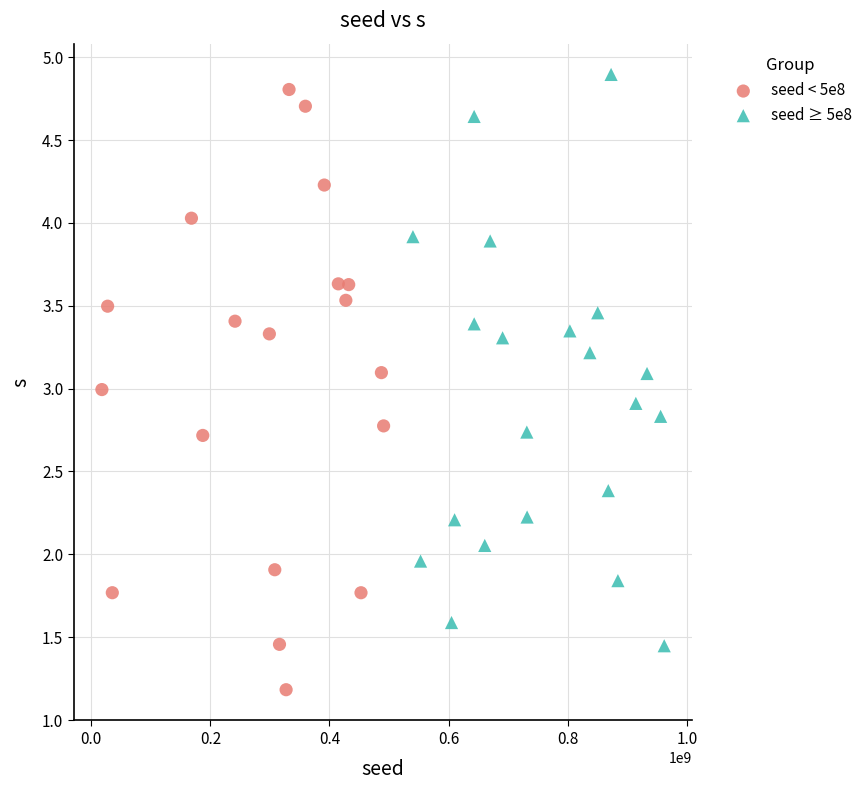

Which series contains the lowest Y value?

seed < 5e8